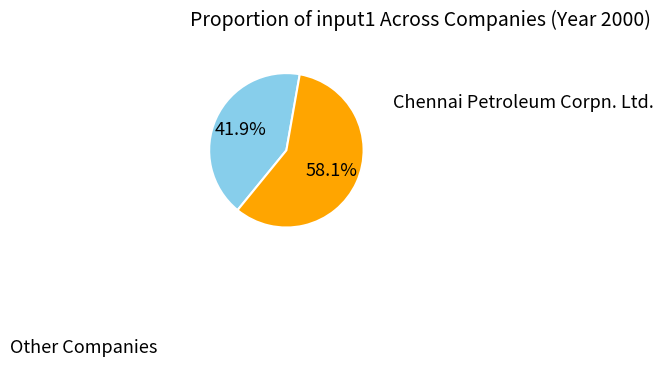

Does any single category account for the majority?

Yes